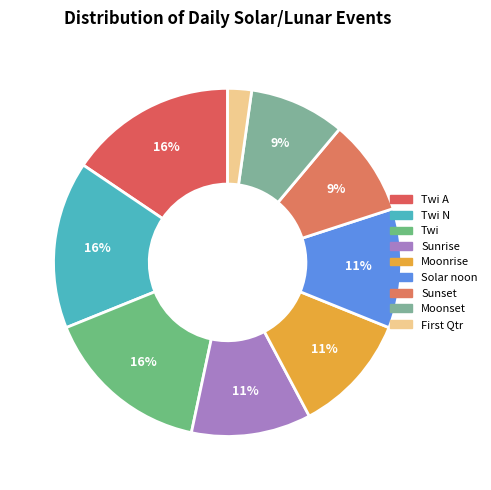

Does any single category account for the majority?

No